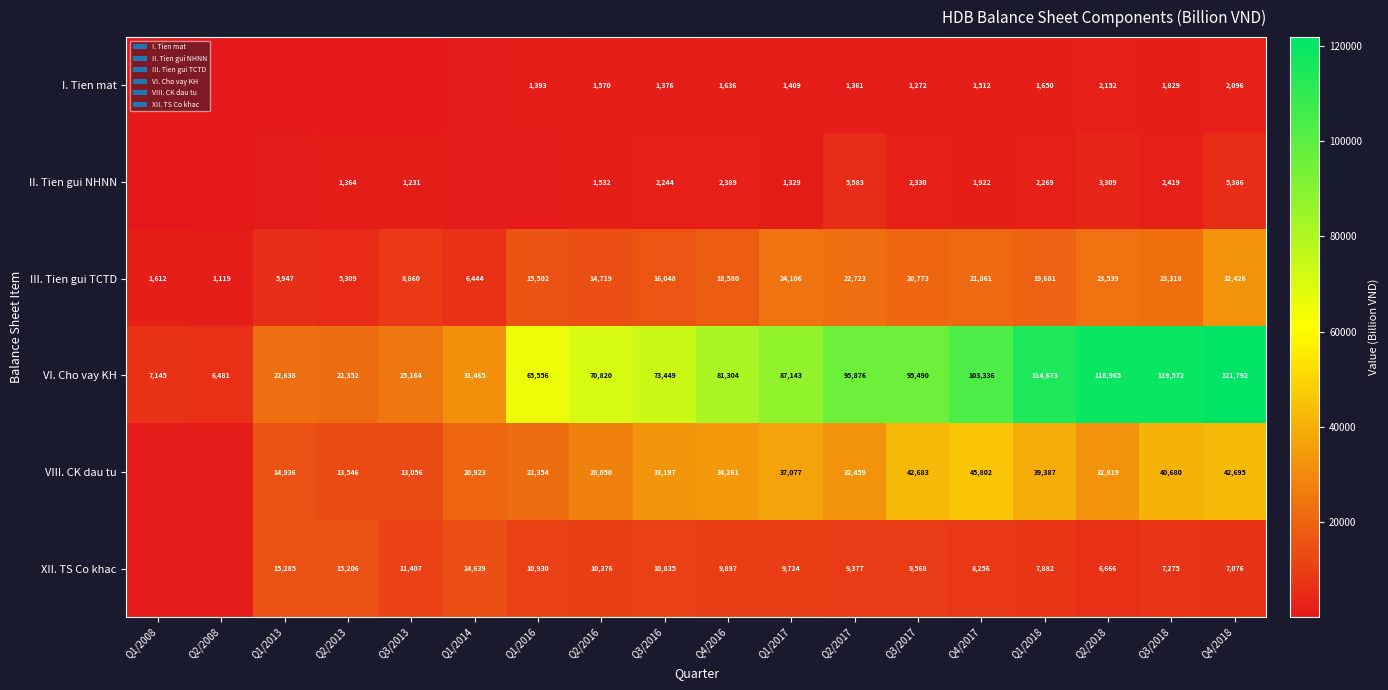

What is the difference between the maximum and minimum values in the III. Tien gui TCTD series?

31307